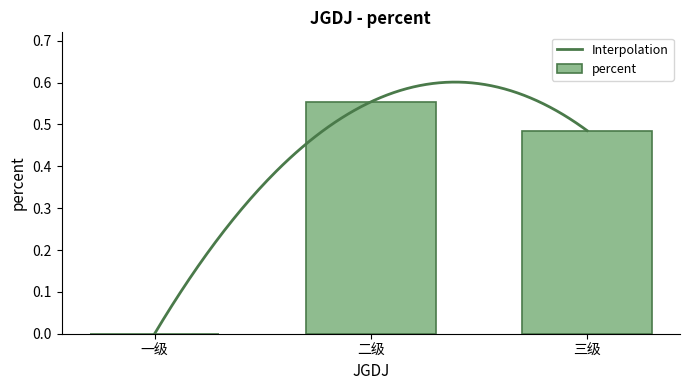

What is the label of the 1st bar from the right?

三级